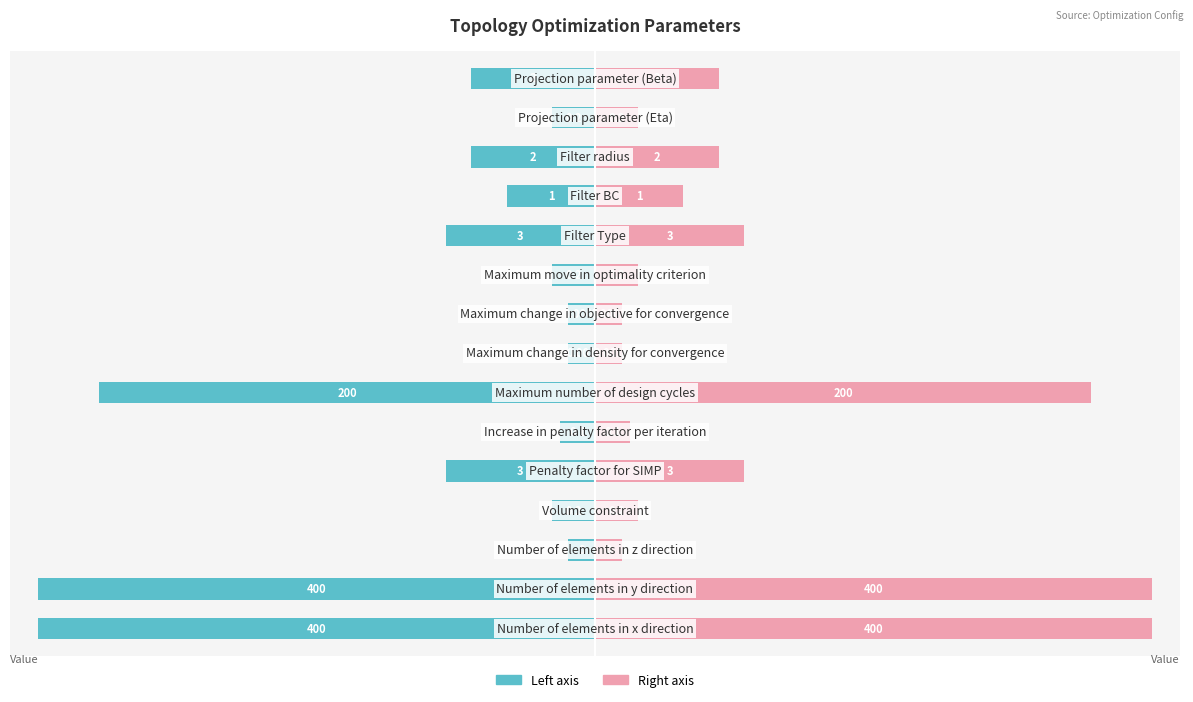

At how many categories does at least one series exceed 3?

3